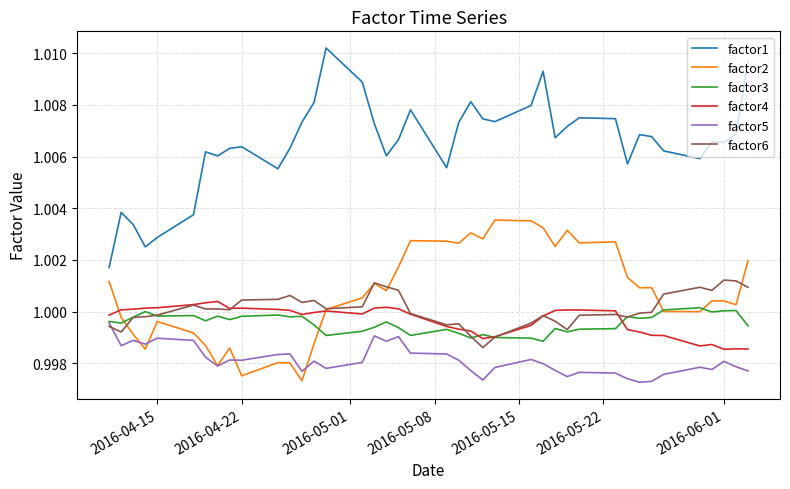

Which series has the largest total across all categories?

factor1